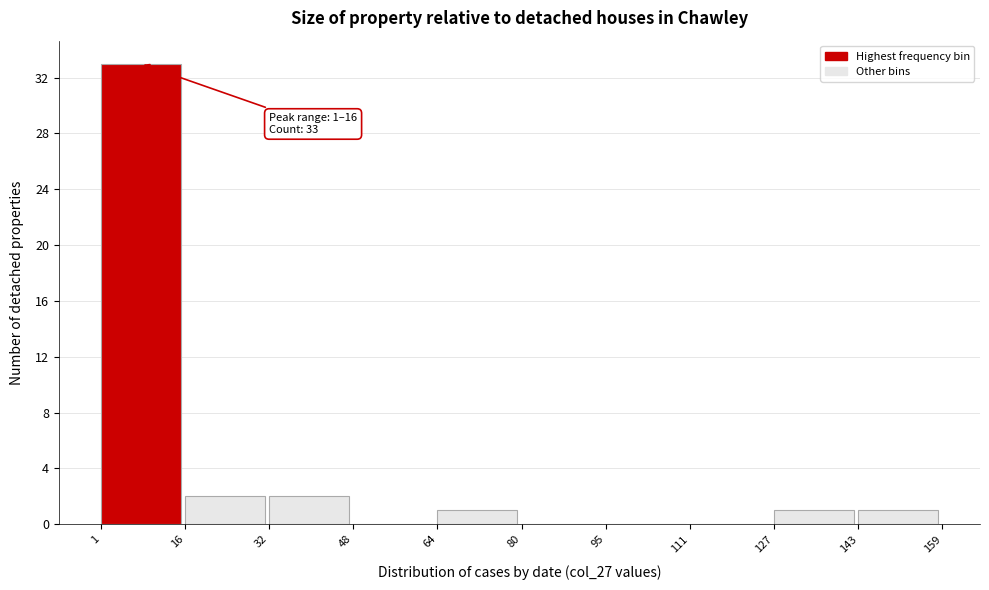

Over which range of the x-axis is the bar tallest?

1 to 16